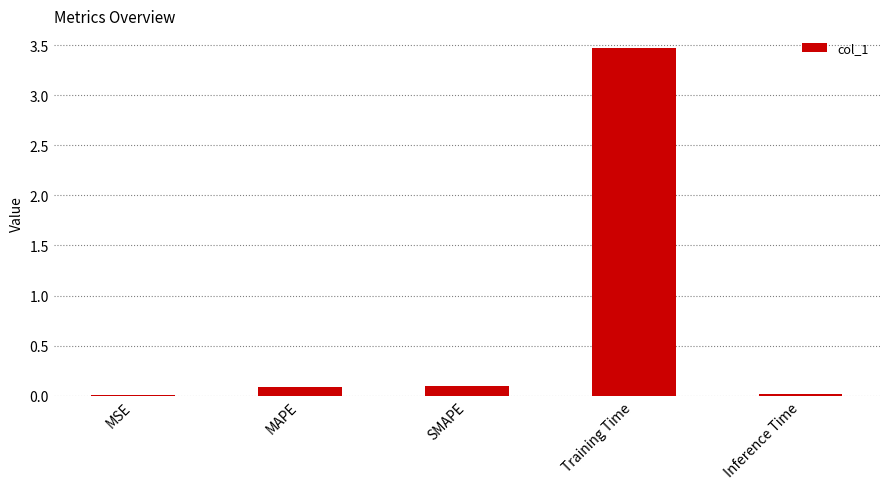

Count the number of categories in the chart.

5